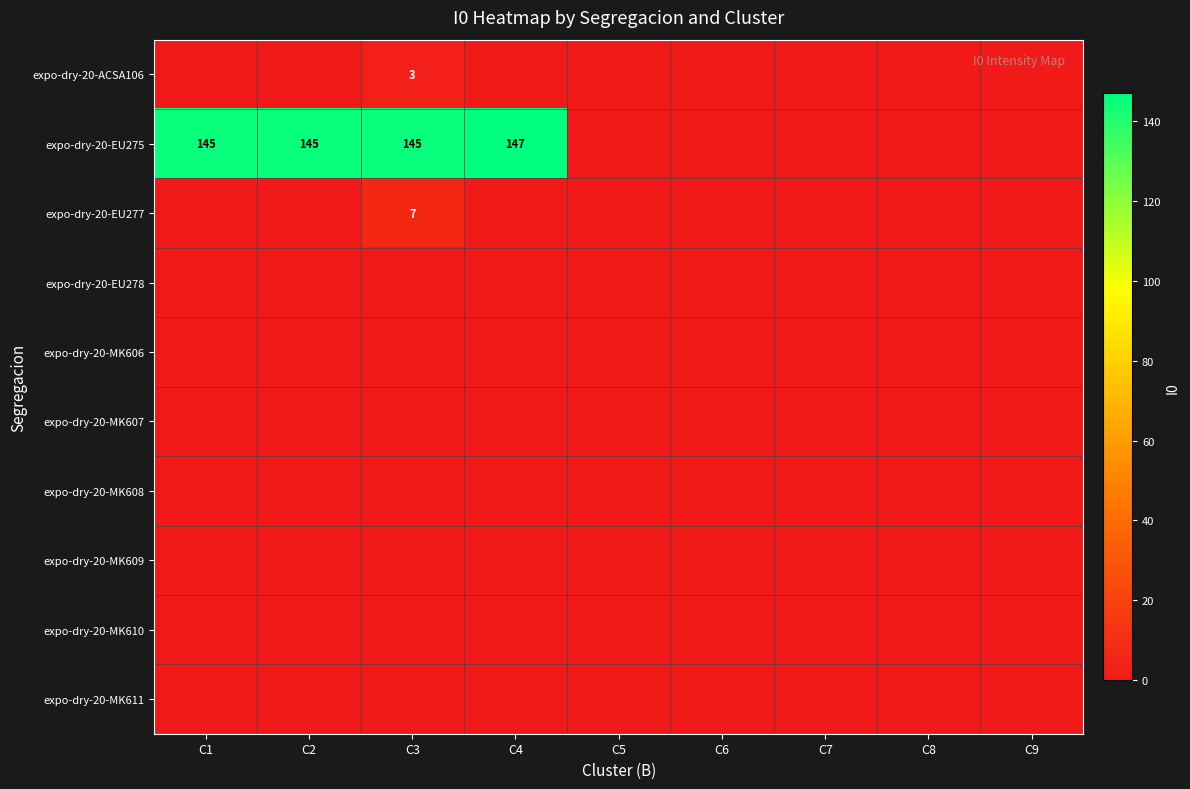

Rank the categories by expo-dry-20-EU278 value from lowest to highest.

C1, C2, C3, C4, C5, C6, C7, C8, C9